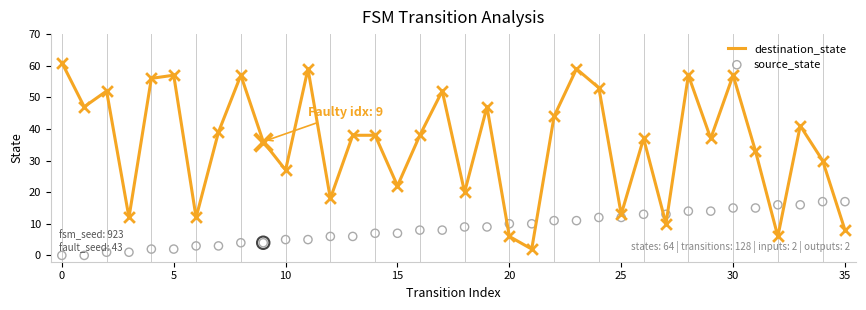

Which series reaches the minimum Y coordinate?

source_state